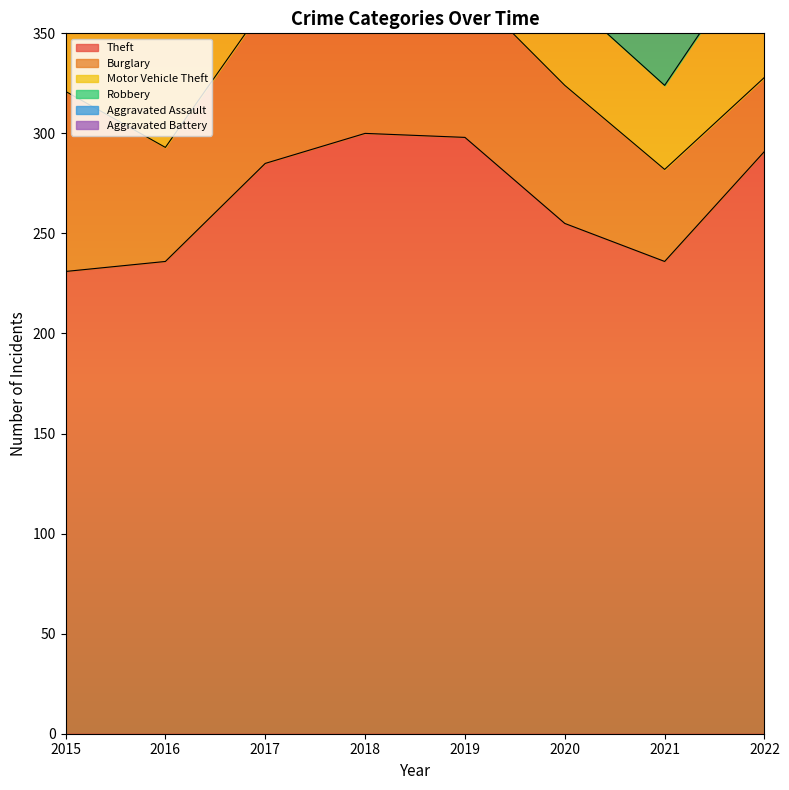

Reading left to right, what are all the values shown in this chart?

Theft: 231	236	285	300	298	255	236	291
Burglary: 90	57	79	93	76	69	46	37
Motor Vehicle Theft: 42	63	81	64	51	45	42	70
Robbery: 27	60	43	55	31	33	28	44
Aggravated Assault: 11	26	20	28	22	38	23	28
Aggravated Battery: 20	24	18	24	17	17	12	31